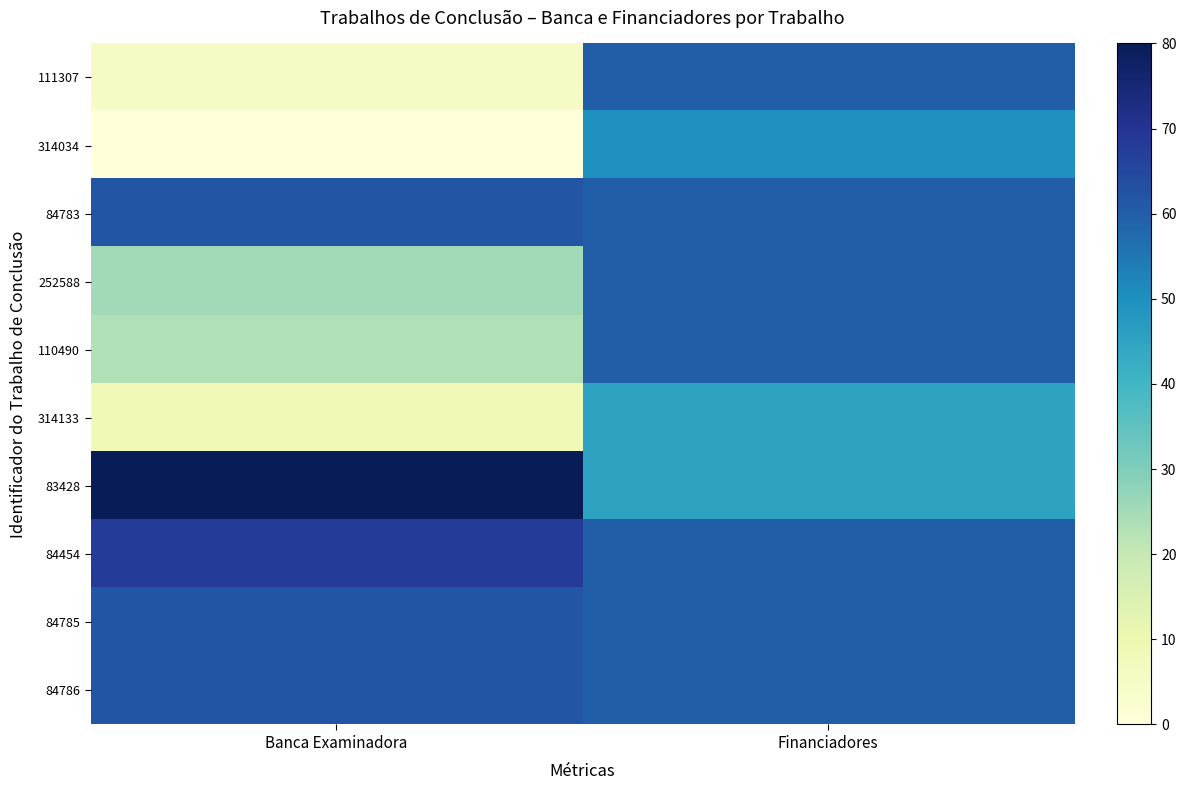

Reading left to right, transcribe all the data shown in this chart.

111307: Banca Examinadora=4.9	Financiadores=60.0
314034: Banca Examinadora=0.0	Financiadores=50.0
84783: Banca Examinadora=62.1	Financiadores=60.0
252588: Banca Examinadora=25.2	Financiadores=60.0
110490: Banca Examinadora=23.1	Financiadores=60.0
314133: Banca Examinadora=8.4	Financiadores=45.0
83428: Banca Examinadora=80.0	Financiadores=45.0
84454: Banca Examinadora=68.1	Financiadores=60.0
84785: Banca Examinadora=62.1	Financiadores=60.0
84786: Banca Examinadora=62.1	Financiadores=60.0